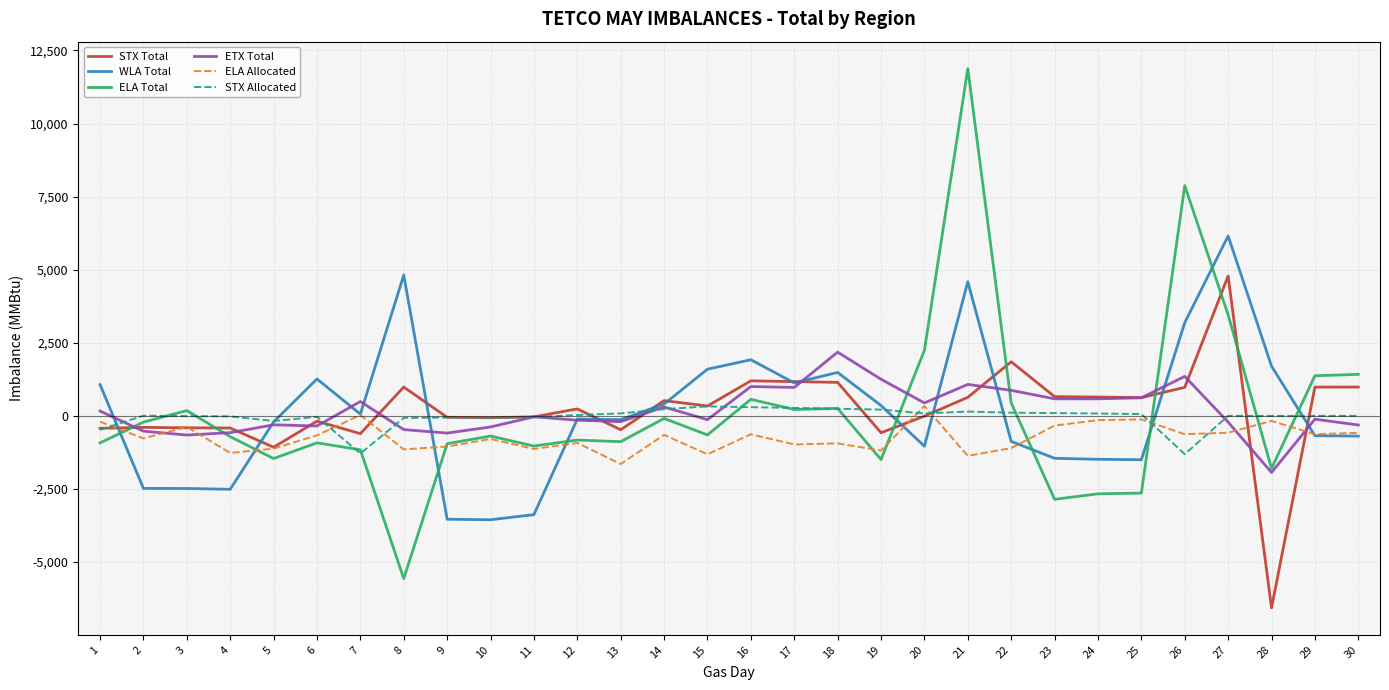

The value of WLA Total at 22 is -873. True or false?

True